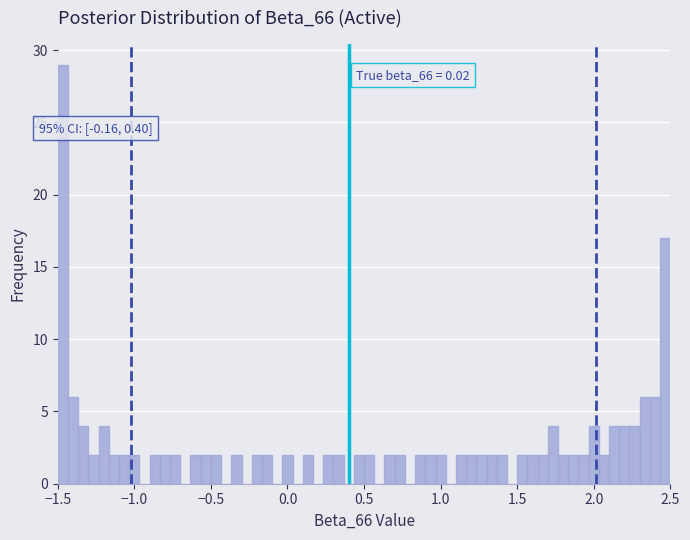

Around what value on the x-axis is the tallest bar? Give the approximate position of its centre, as read against the axis.

-1.45